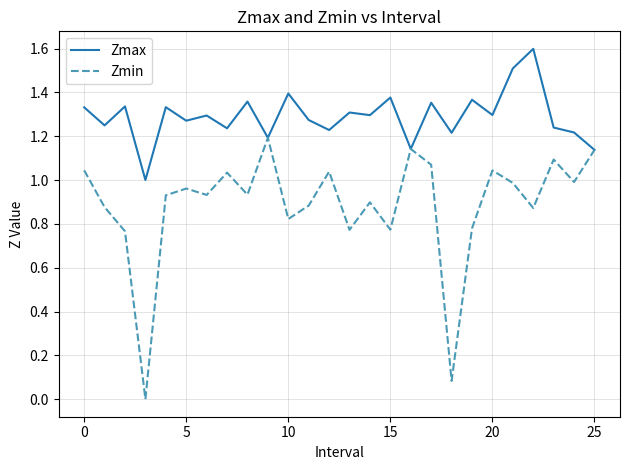

List the series in order of their peak value, lowest first.

Zmin, Zmax